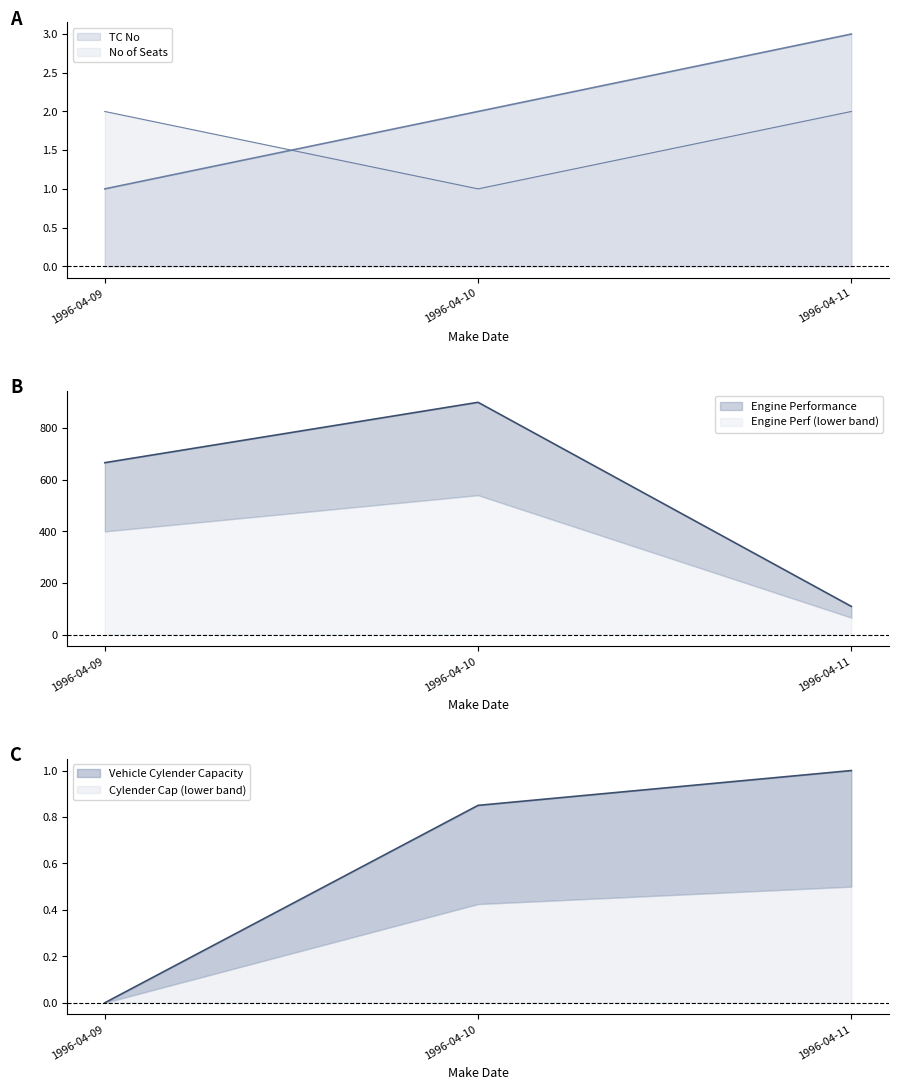

Rank the series at 1996-04-11 from highest to lowest value.

Engine Performance, TC No, No of Seats, Vehicle Cylender Capacity